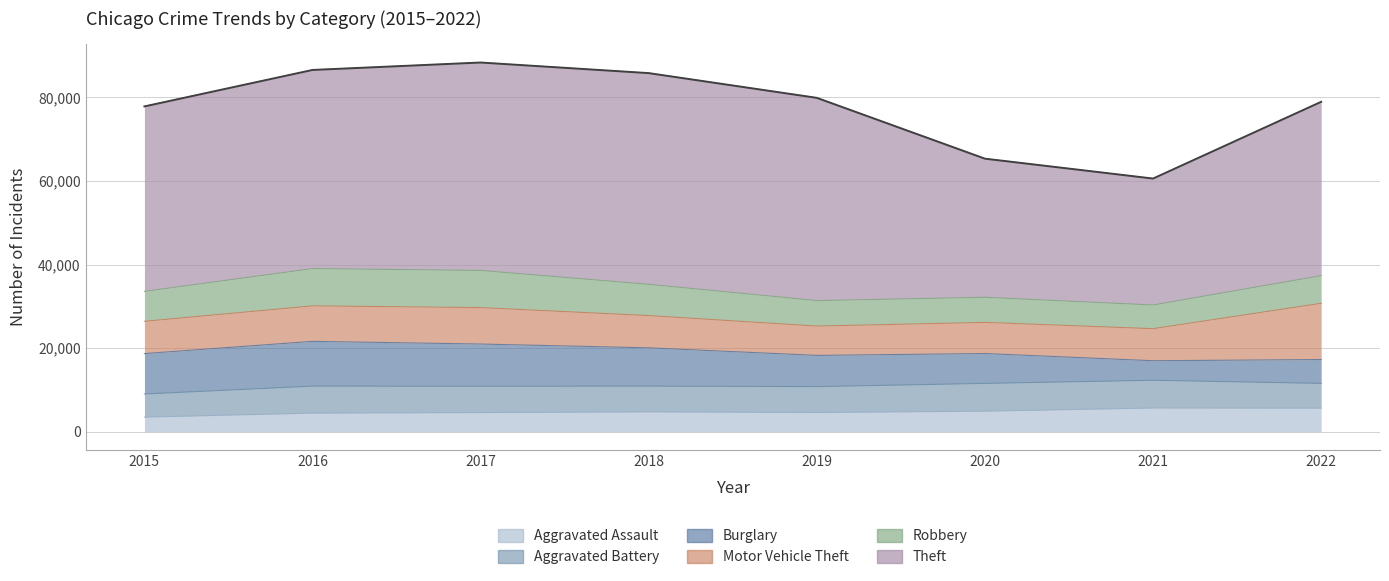

Is it true that Motor Vehicle Theft equals 13794 at 2018?

False